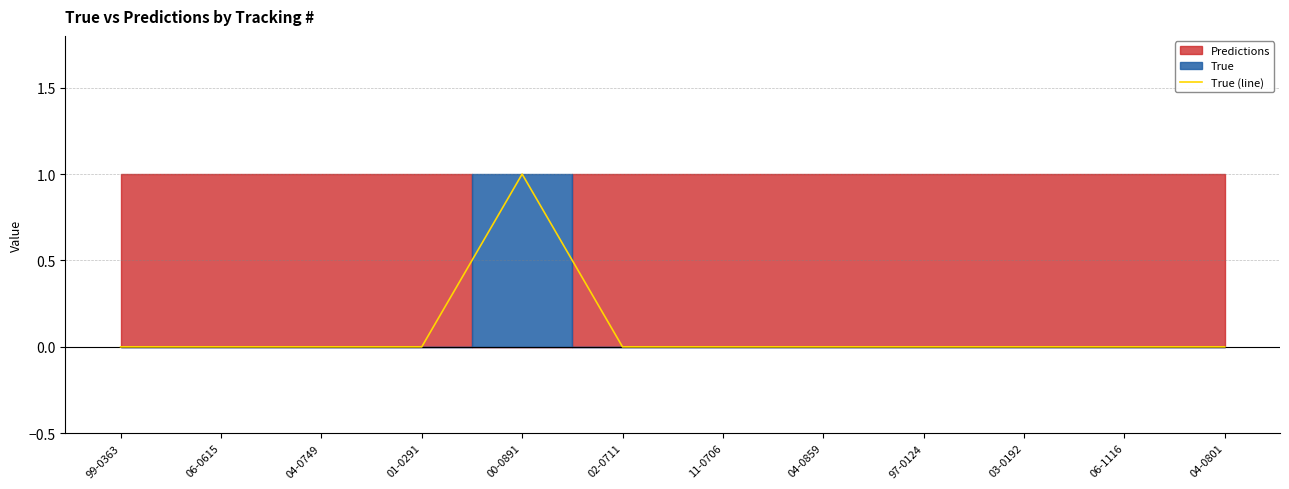

The chart shows a value of 0 at 03-0192. True or false?

False